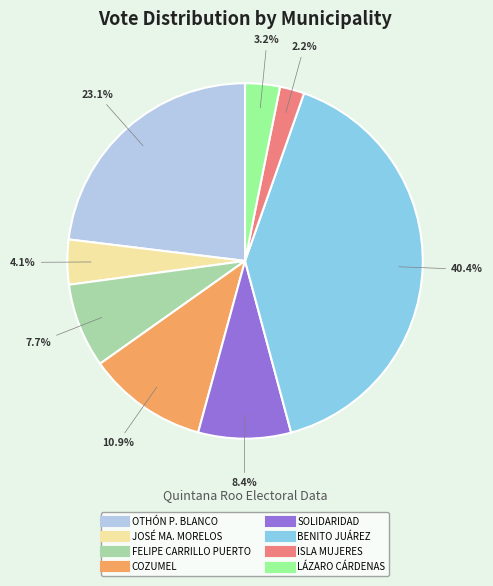

To the nearest percent, what percentage of the pie is FELIPE CARRILLO PUERTO?

8%